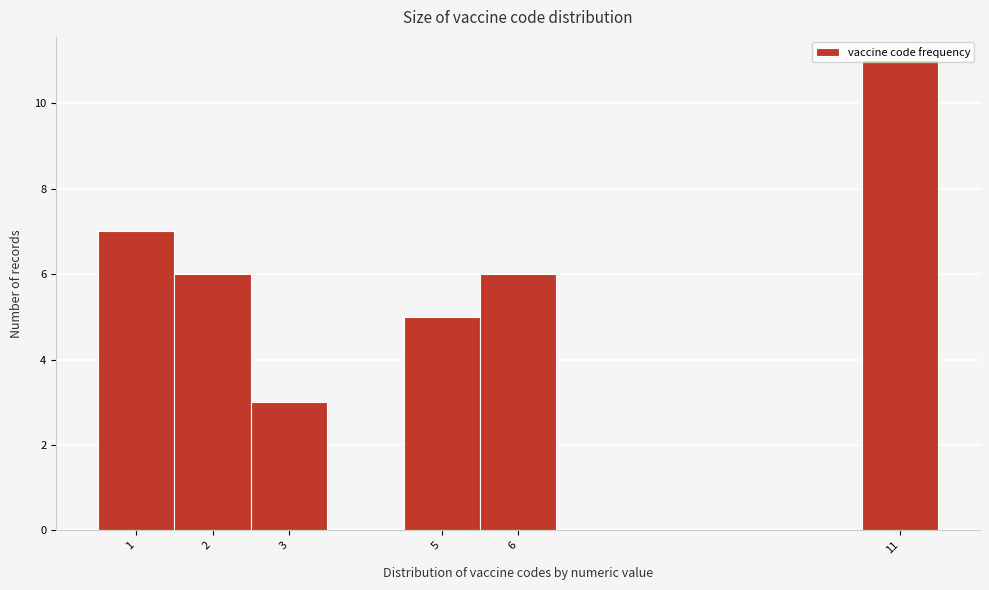

Over which range of the x-axis is the bar tallest?

10.5 to 11.5